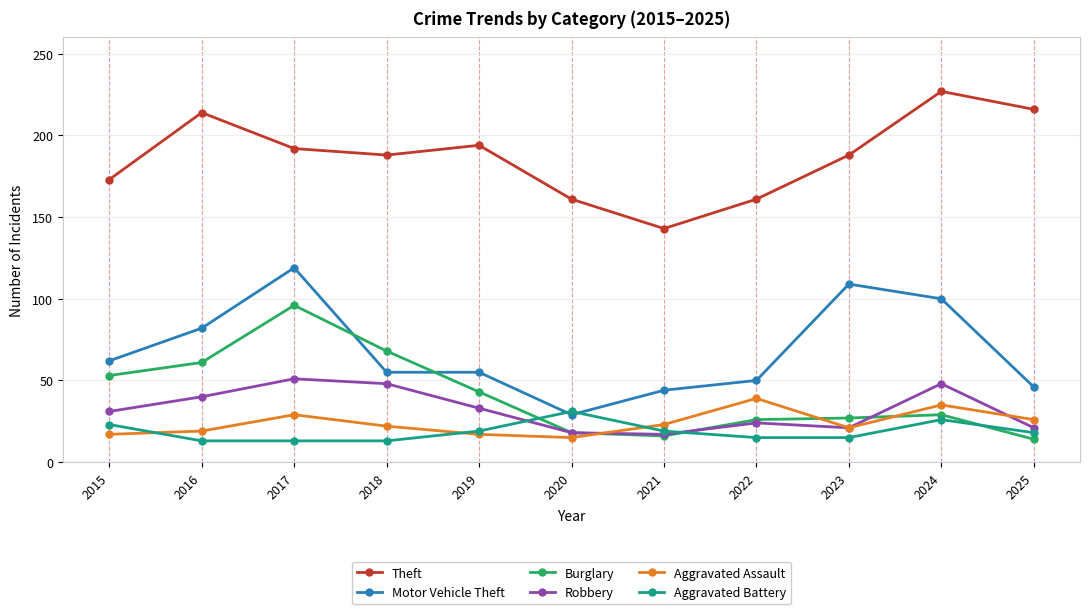

Which series has the largest range (max minus min)?

Motor Vehicle Theft